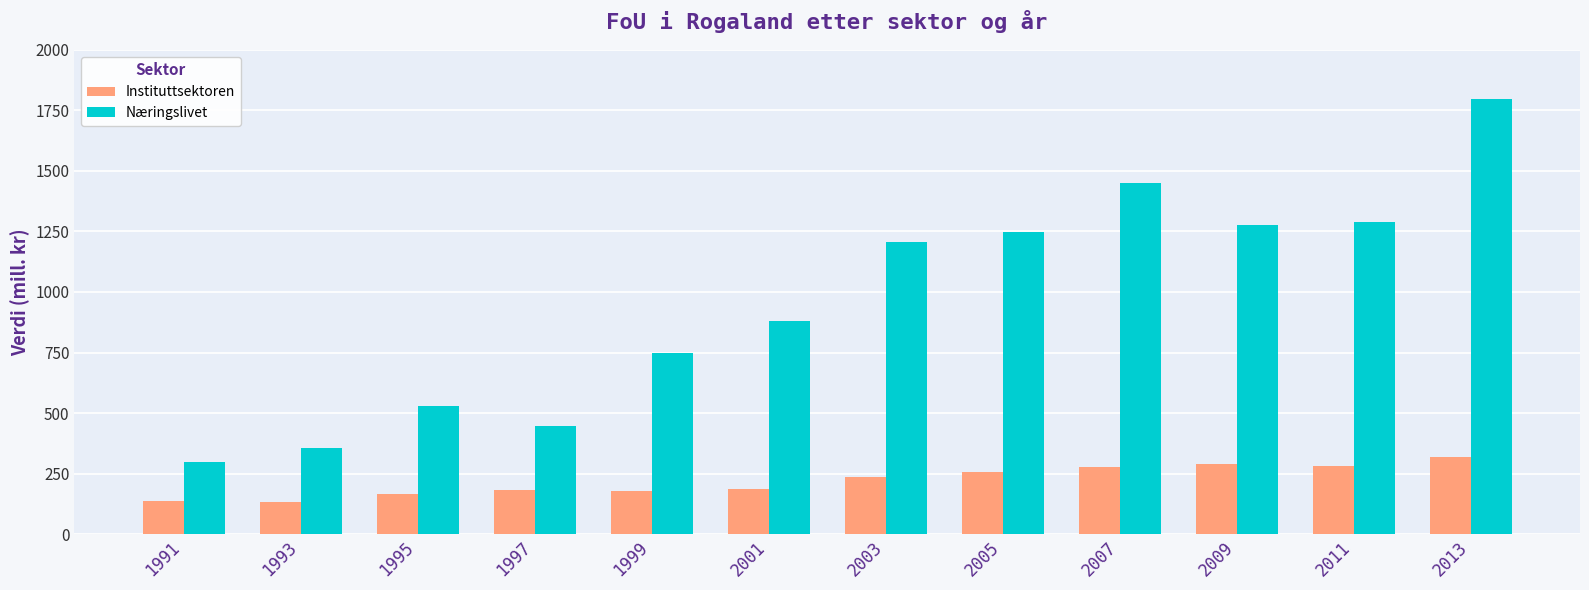

The Instituttsektoren series shows 291.0 at 2009. True or false?

True